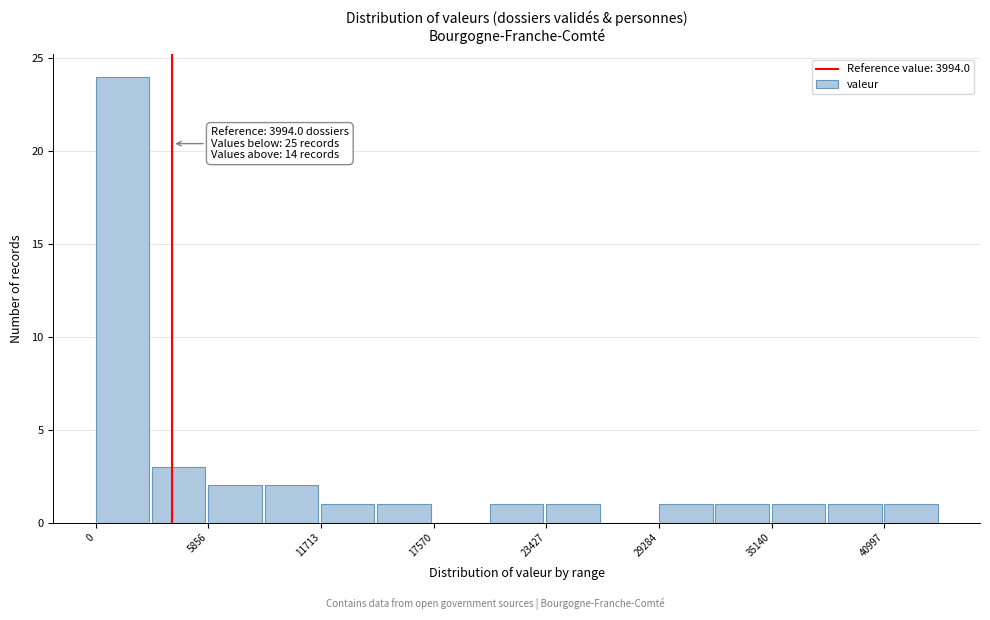

Read against the x-axis, roughly where is the centre of the tallest bar?

1000